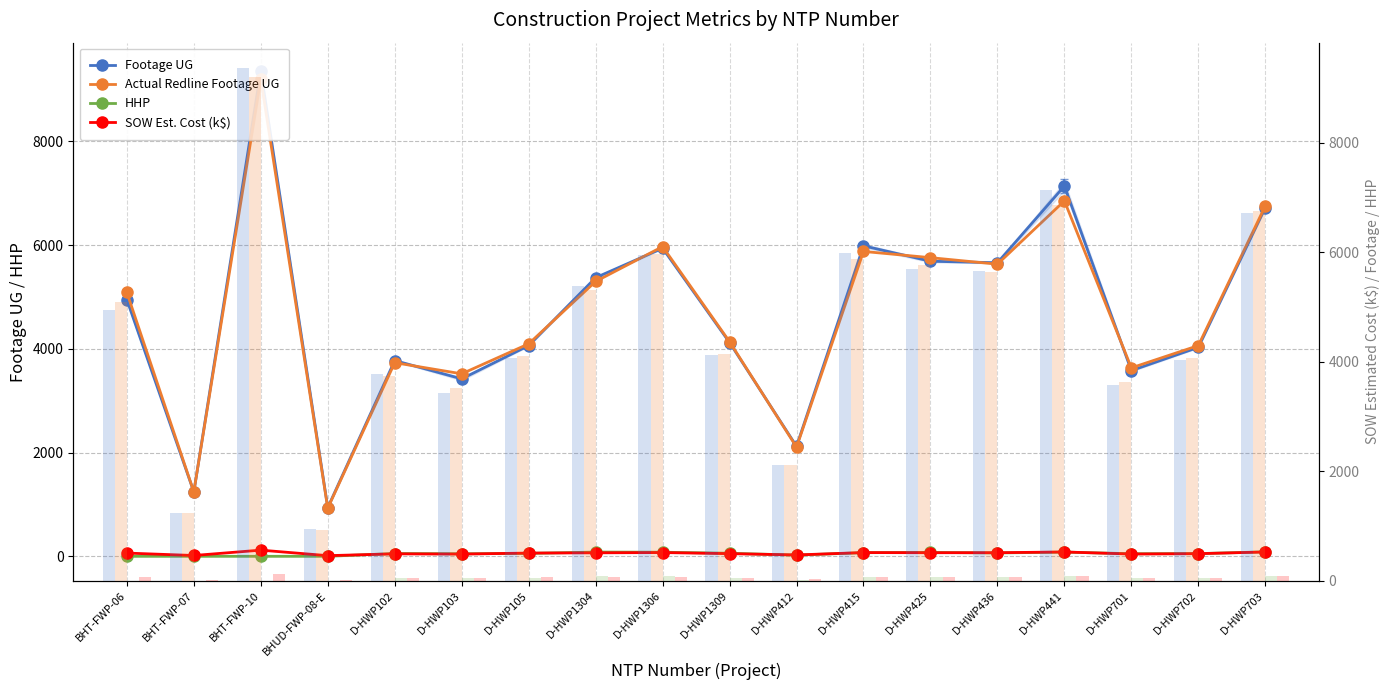

Where does the Footage UG series first go above 4949?

BHT-FWP-10